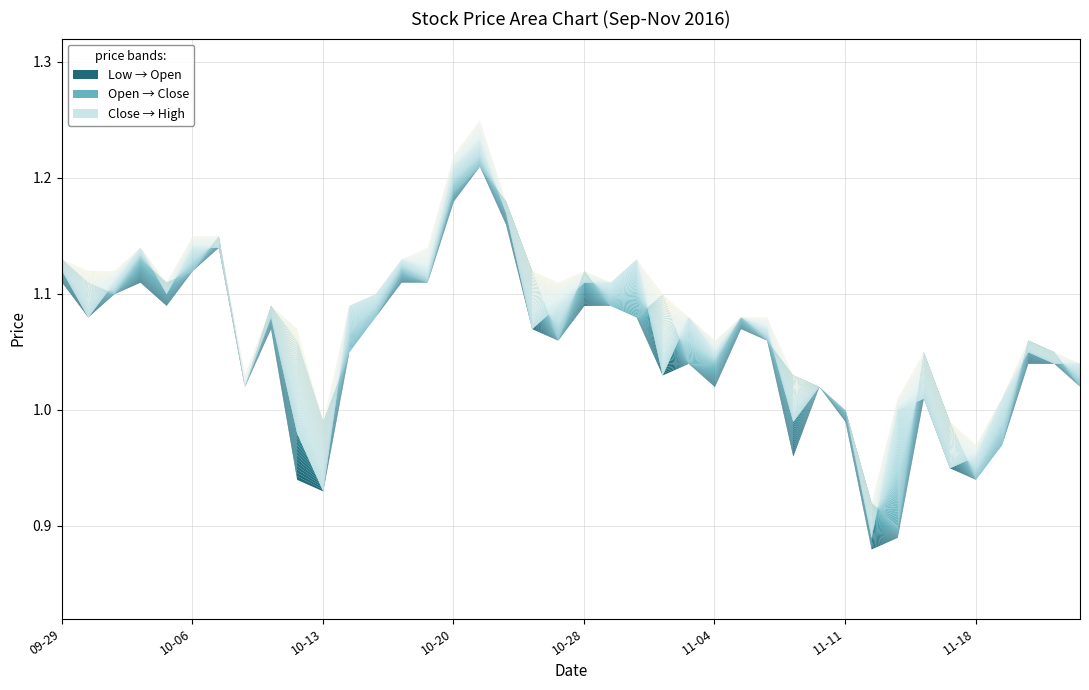

True or false: Open and Close cross at least once.

True